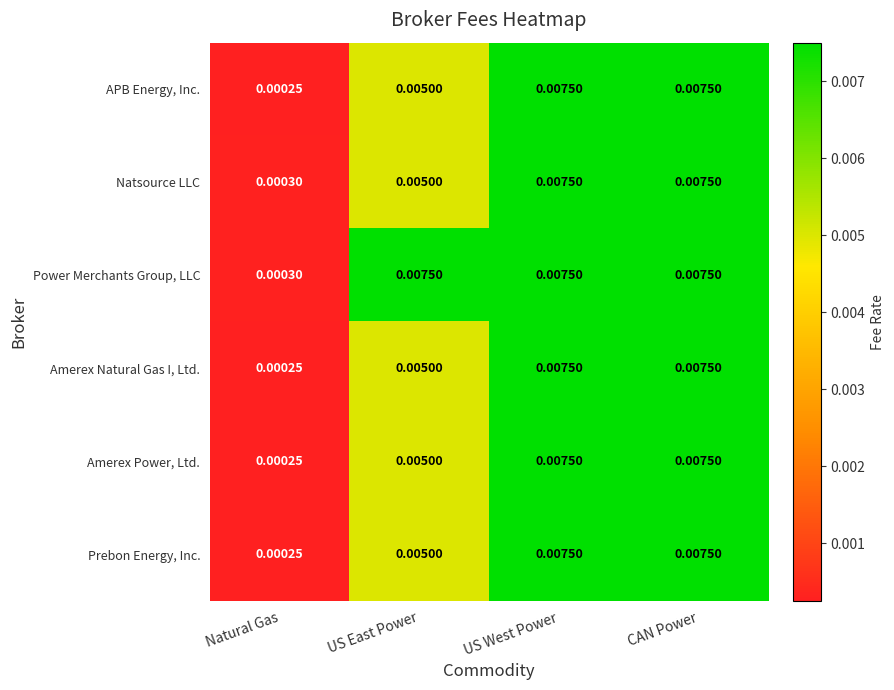

At which category does the chart reach its minimum across all series?

Natural Gas